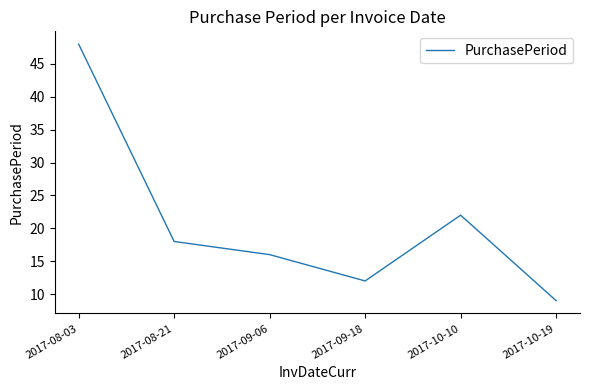

What is the greatest value displayed?

48